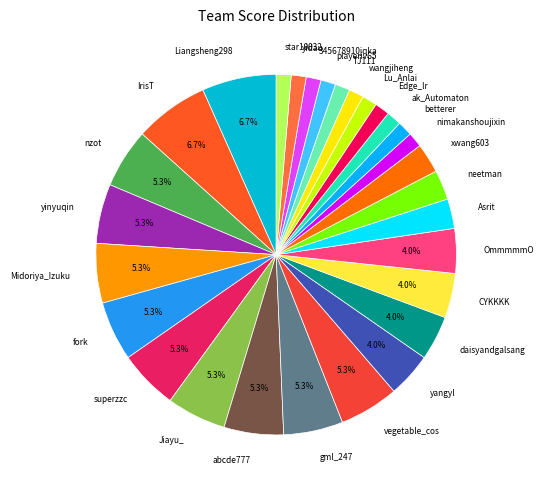

Which has a higher value, ak_Automaton or superzzc?

superzzc